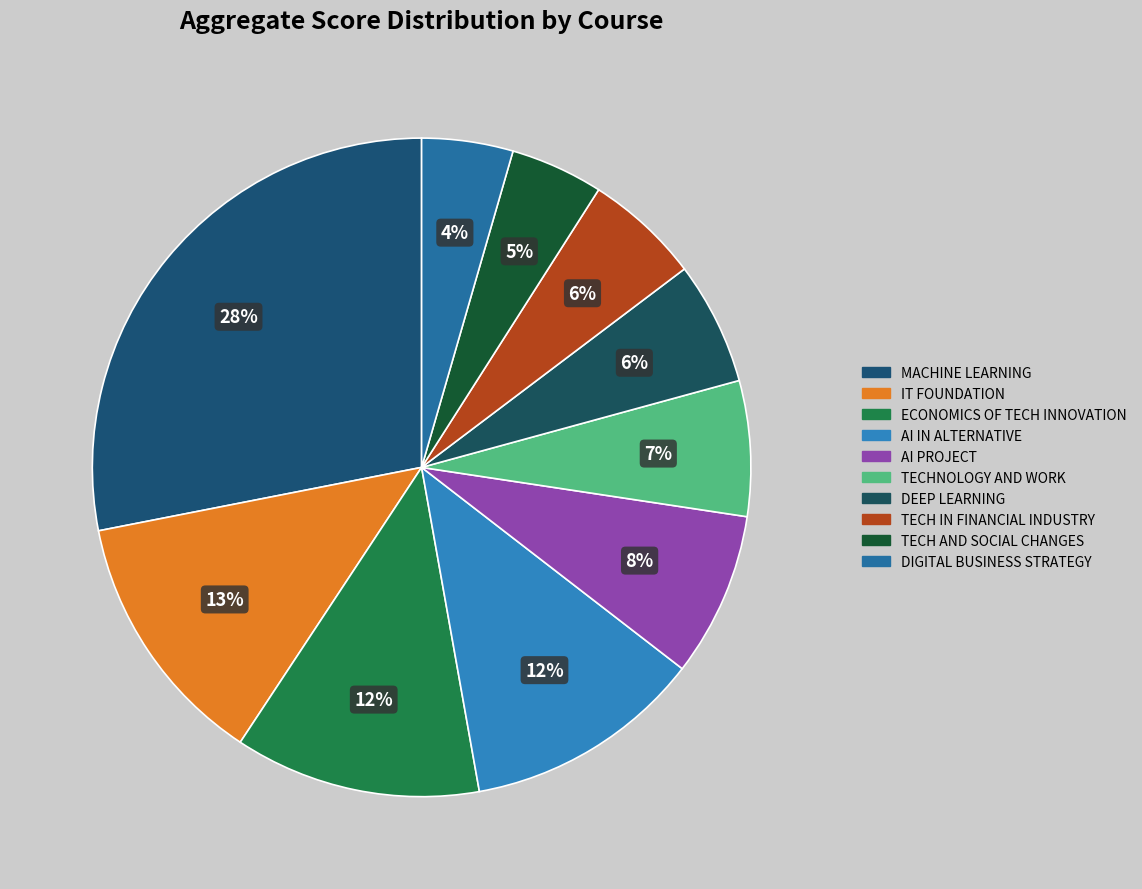

Rank the categories by value from highest to lowest.

MACHINE LEARNING, IT FOUNDATION, ECONOMICS OF TECHNOLOGICAL INNOVATION, ARTIFICIAL INTELLIGENCE IN ALTERNATIVE, AI PROJECT, TECHNOLOGY AND WORK, DEEP LEARNING, TECHNOLOGIES IN FINANCIAL INDUSTRY, TECHNOLOGIES AND SOCIAL CHANGES, DIGITAL BUSINESS STRATEGY